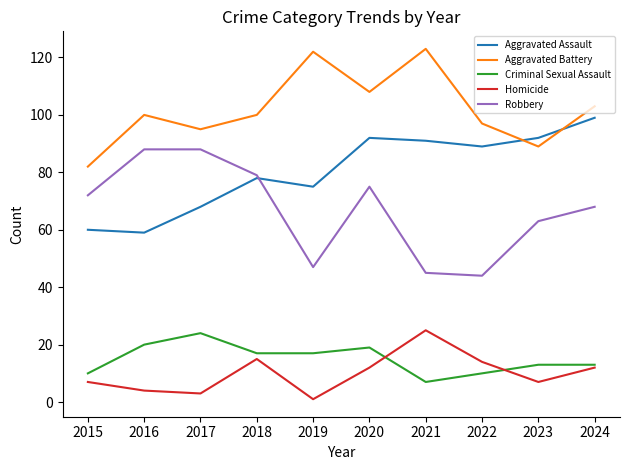

What is the spread (max minus min) of values at 2017?

92